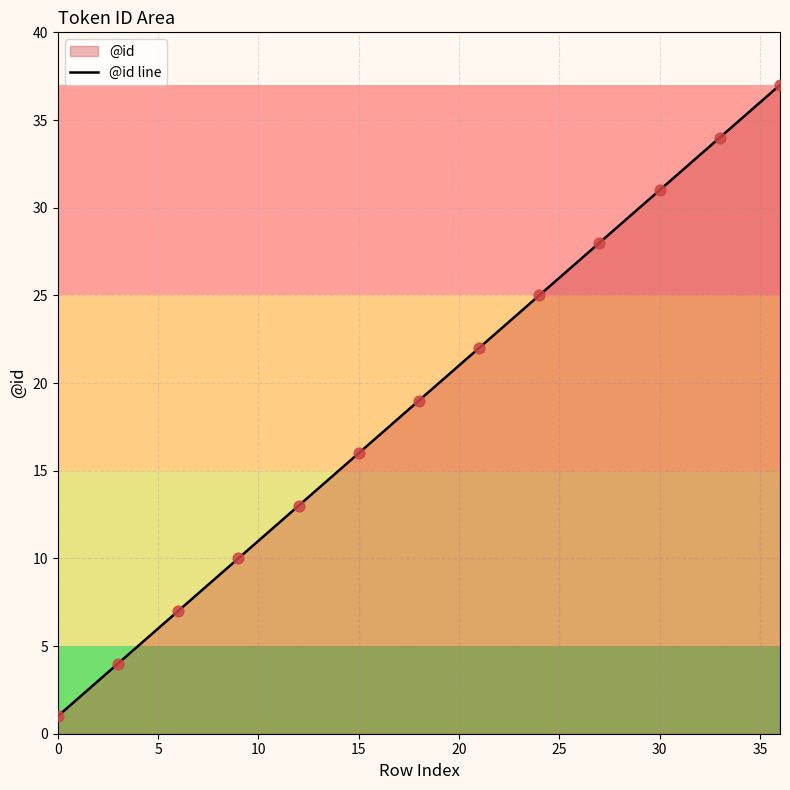

Approximately how many times larger is the value at 17 compared to 14?

1.2